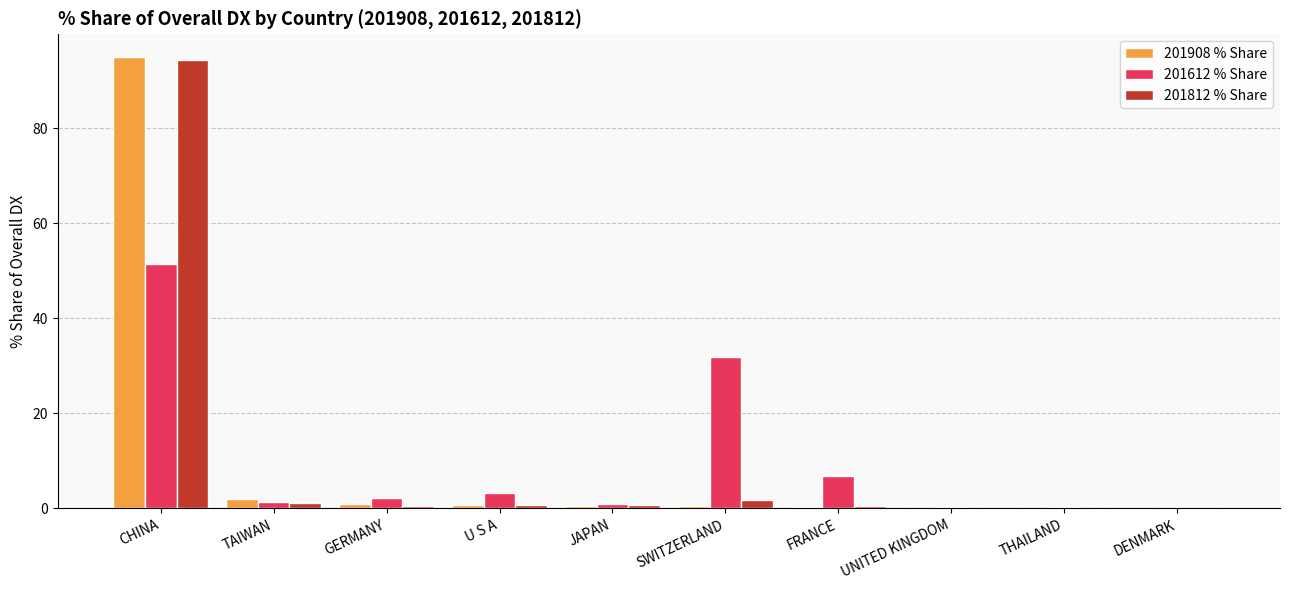

The 201812 % Share series shows 124.2 at CHINA. True or false?

False